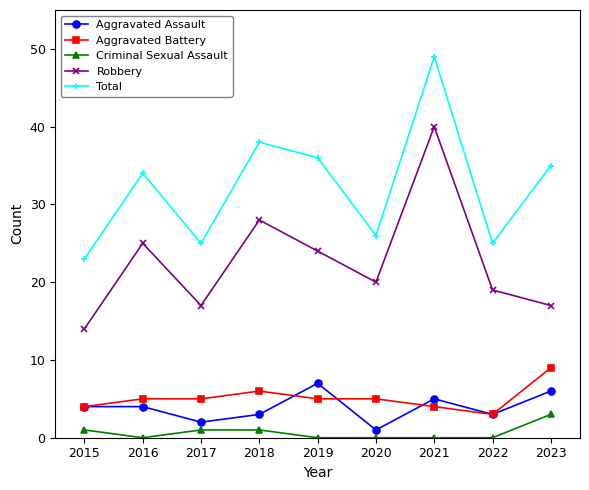

Between 2017 and 2023, which series saw the biggest shift?

Total